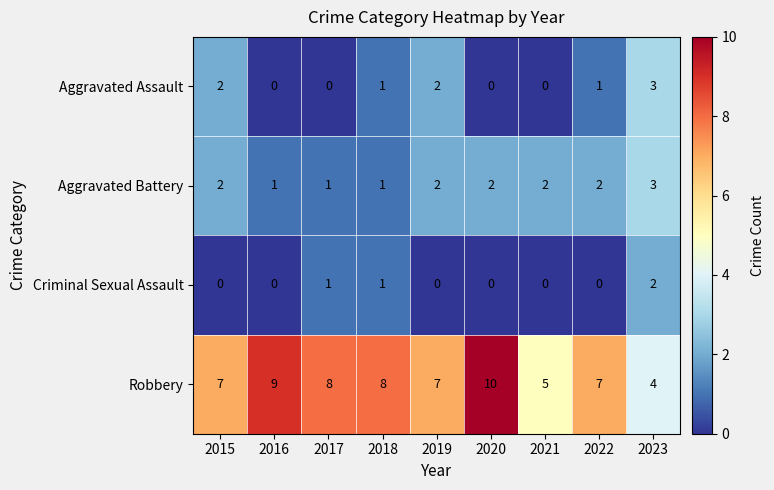

Is it true that Criminal Sexual Assault equals 2 at 2023?

True